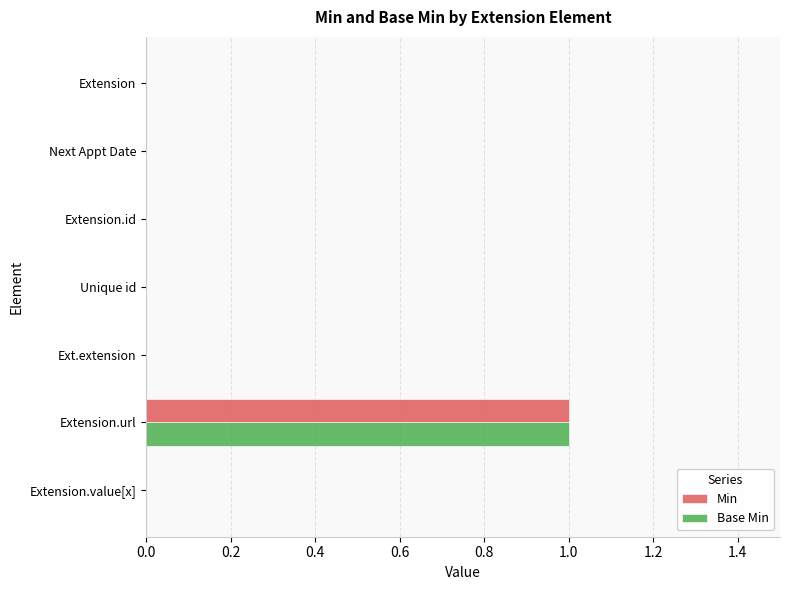

The value of Base Min at Extension.id is 0. True or false?

True